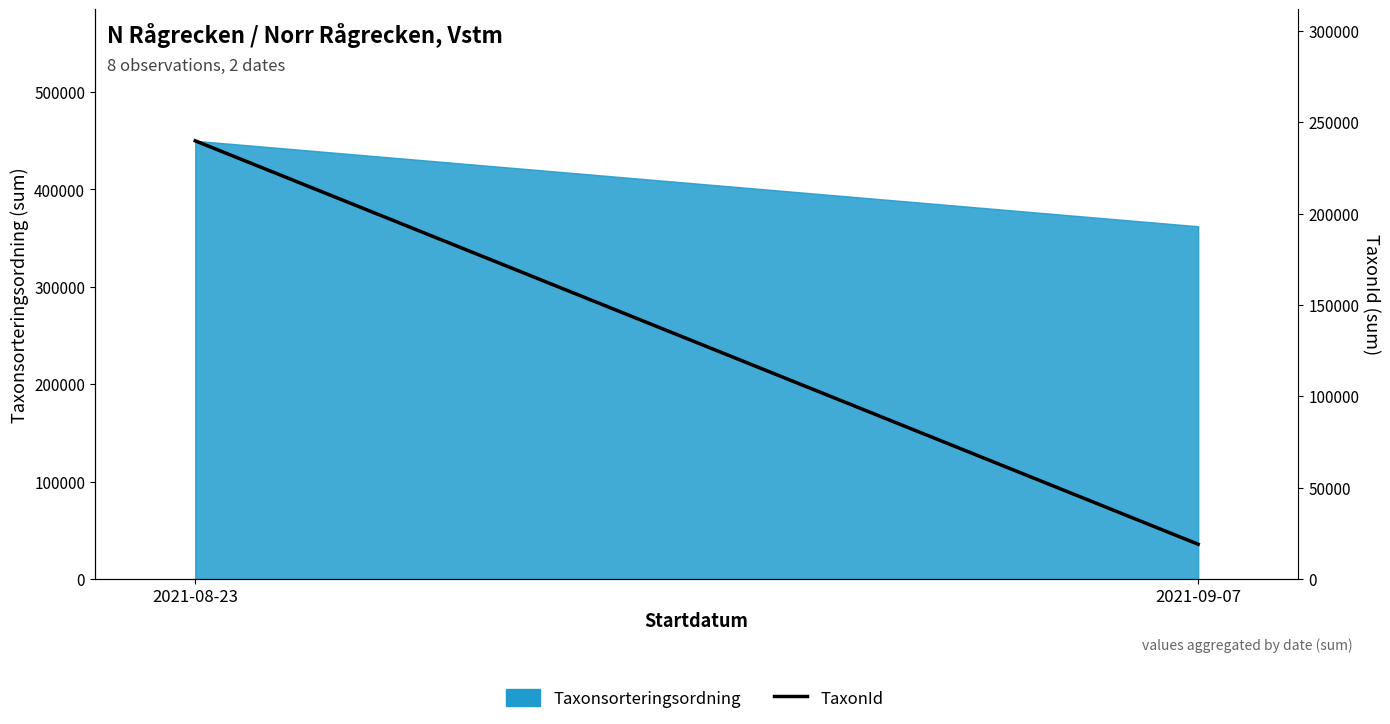

List the labels in order of value, largest first.

2021-08-23, 2021-09-07